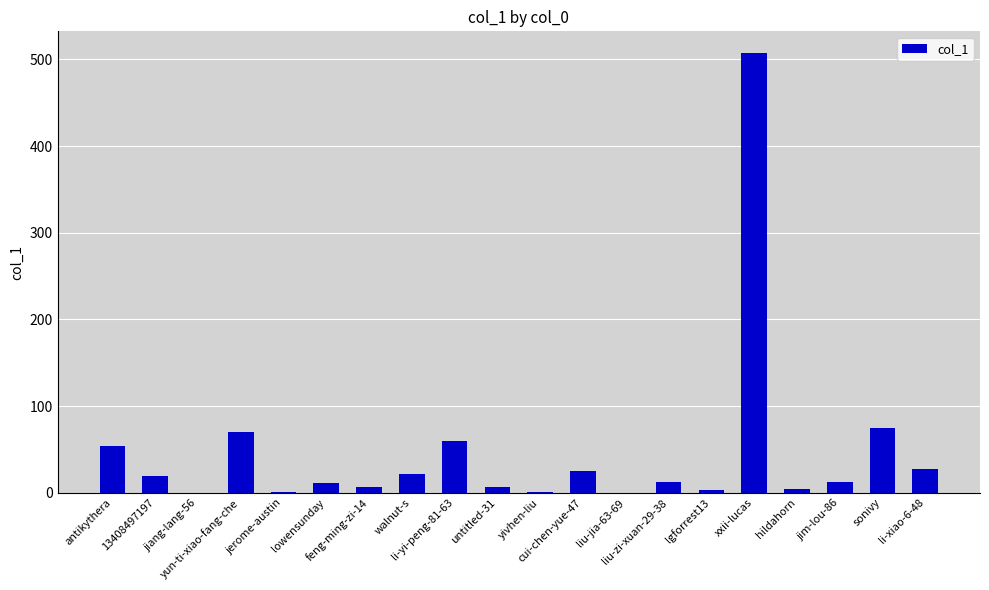

What is the difference between the values at walnut-s and antikythera?

32